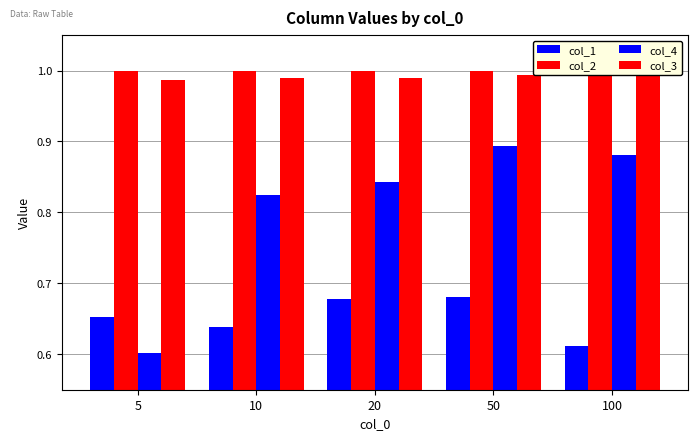

Count the col_2 values in the range 0 to 1.

5